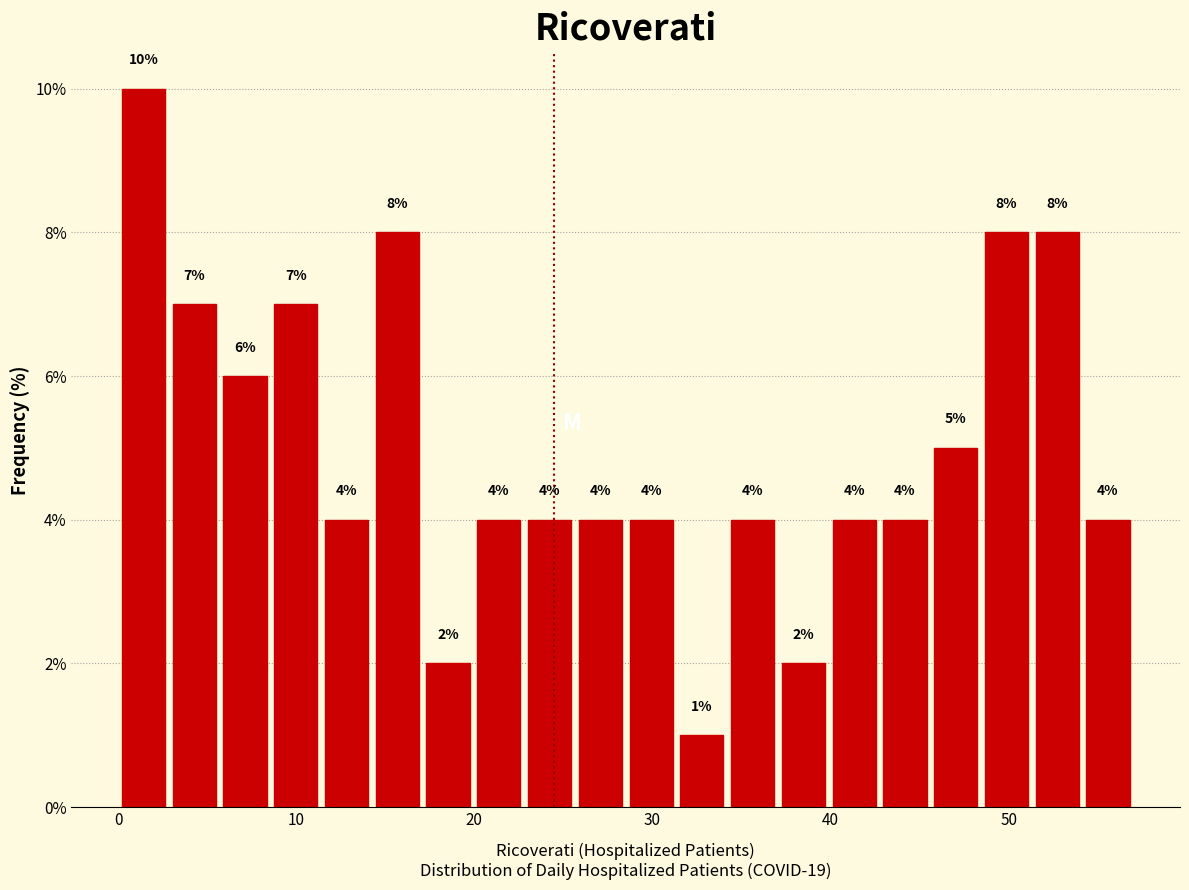

Around what value on the x-axis is the tallest bar? Give the approximate position of its centre, as read against the axis.

1